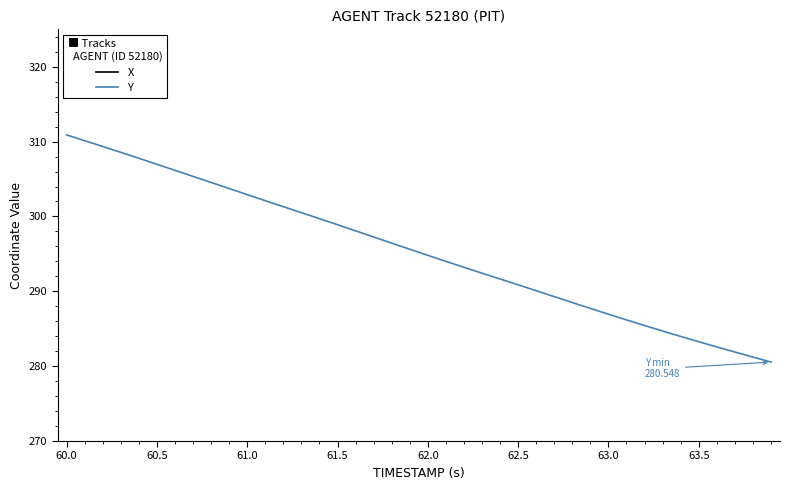

Which series has the largest total across all categories?

X